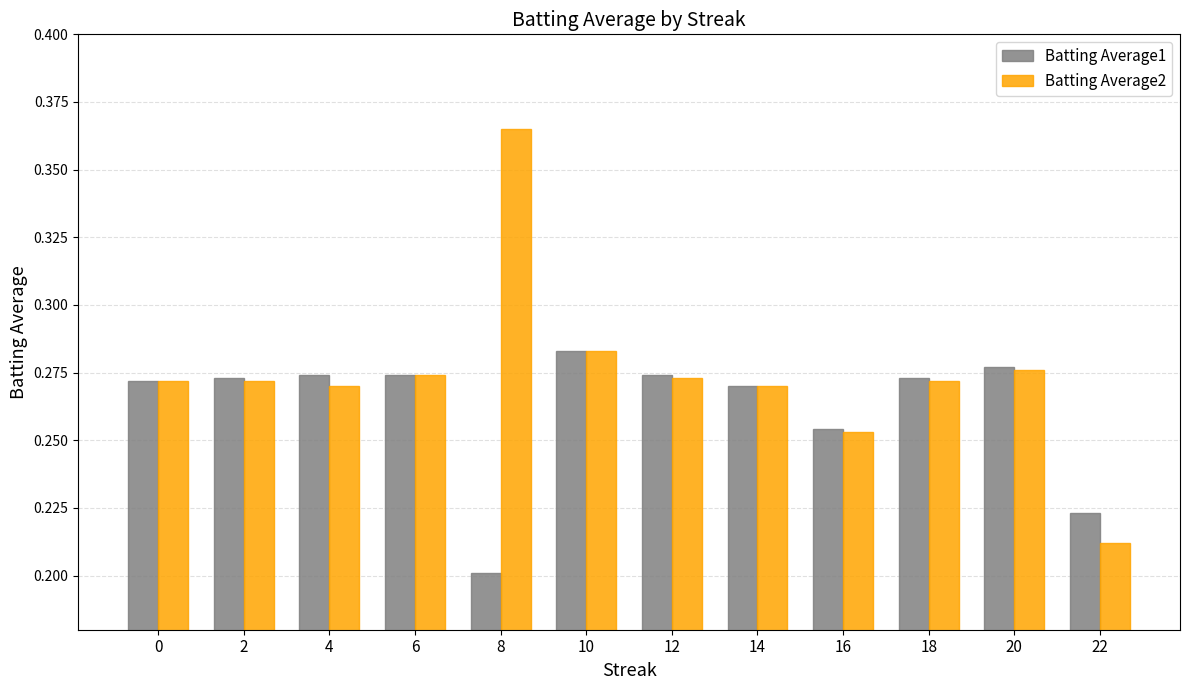

What is the difference between the second highest and minimum values in the Batting Average1 series?

0.1